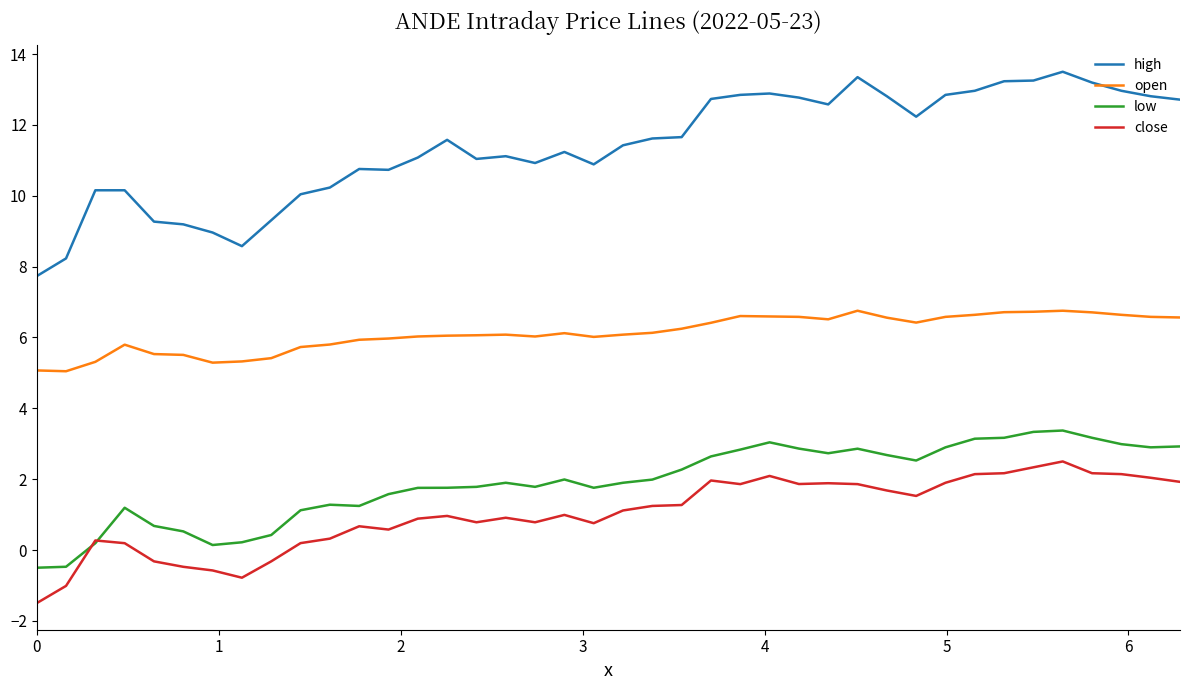

What is the smallest value displayed?

-1.5